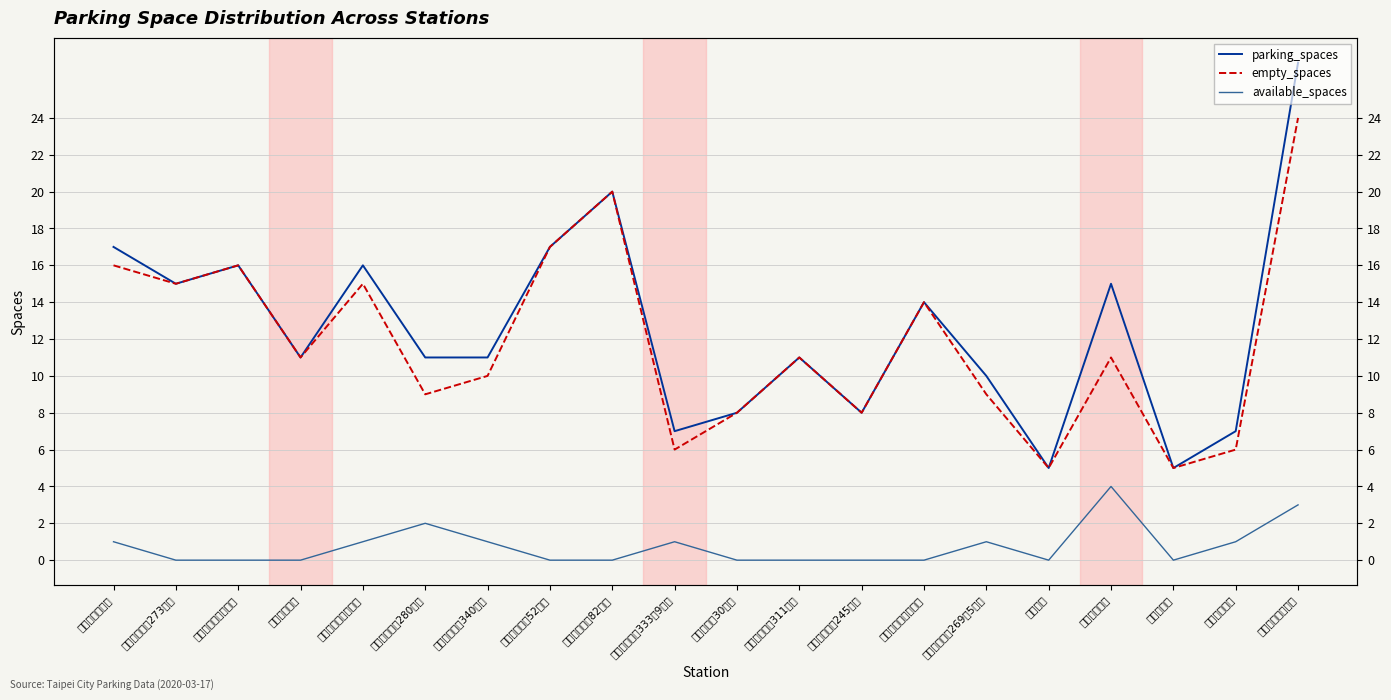

Is it true that available_spaces equals 7 at 和平臥龍街口?

False